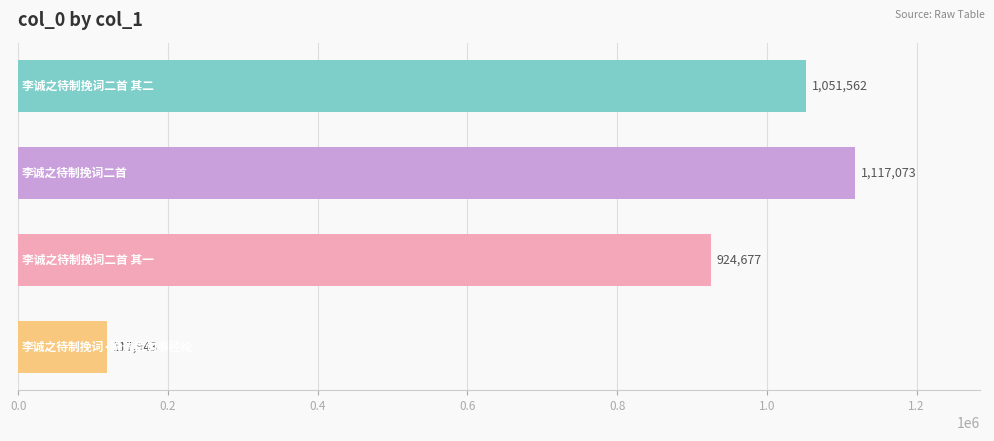

What is the difference between the second highest and second lowest values?

126885